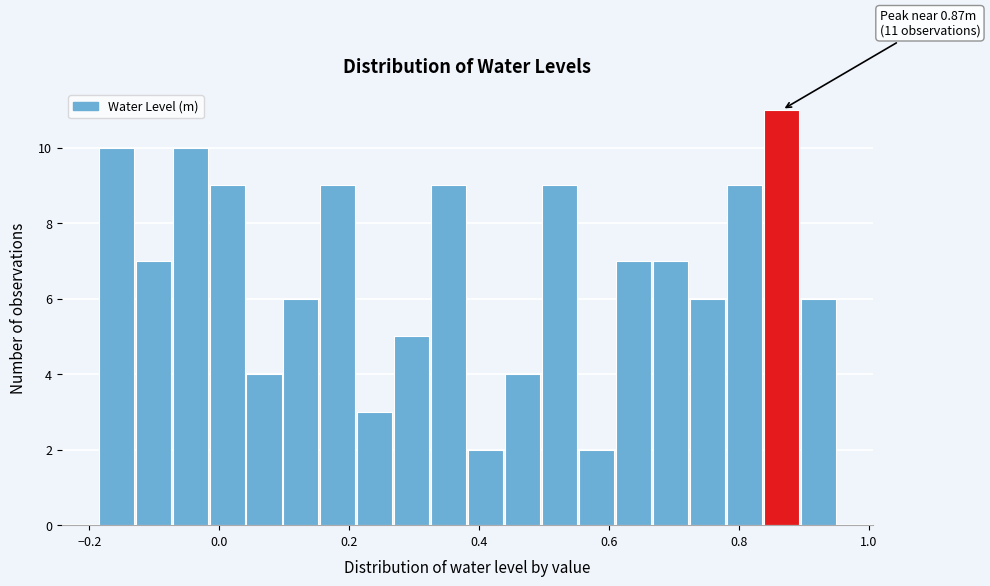

Around what value on the x-axis is the tallest bar? Give the approximate position of its centre, as read against the axis.

0.86